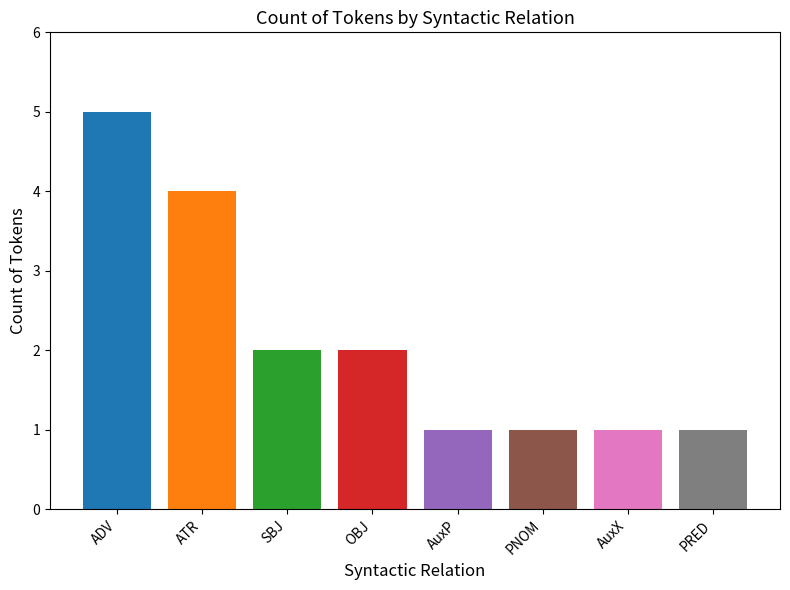

Reading left to right, extract all data points from this chart.

5	4	2	2	1	1	1	1